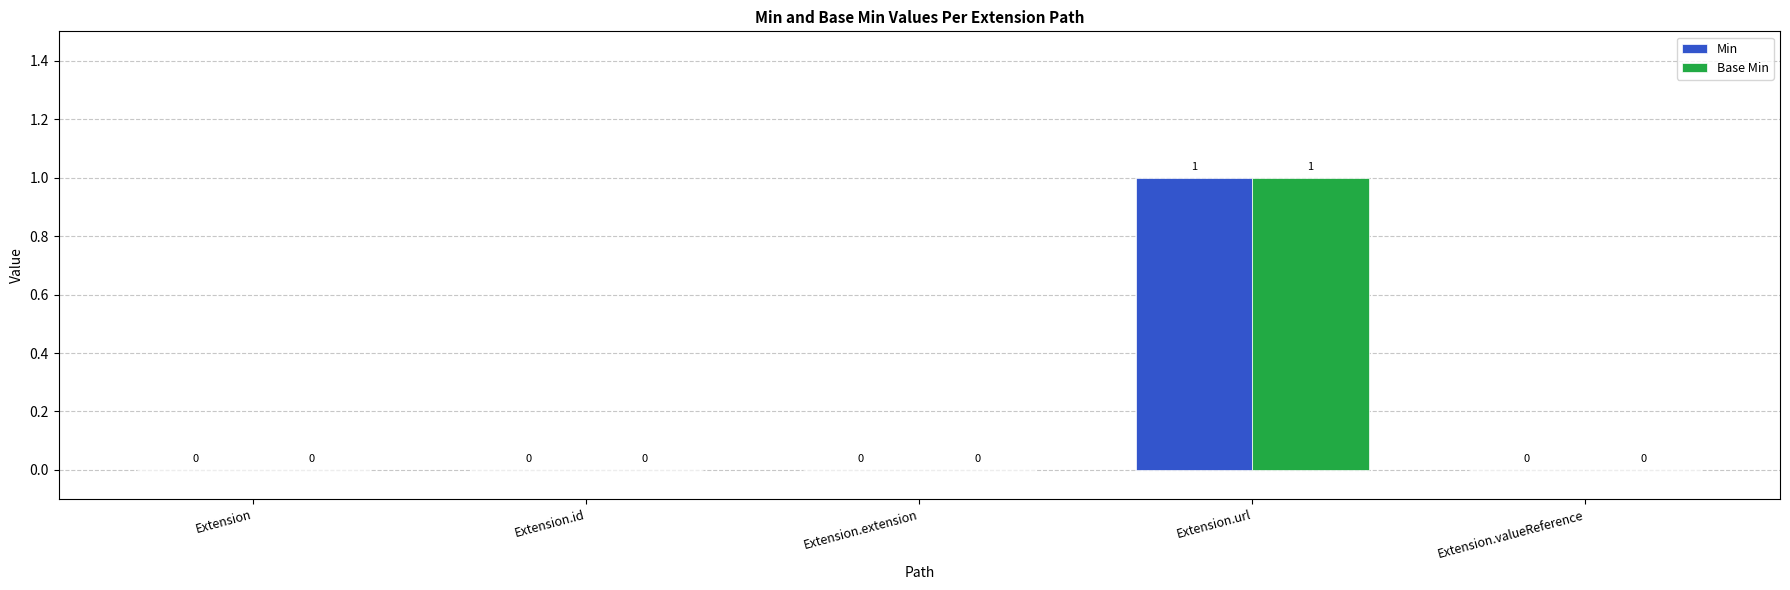

At which category is the sum across all series the highest?

Extension.url